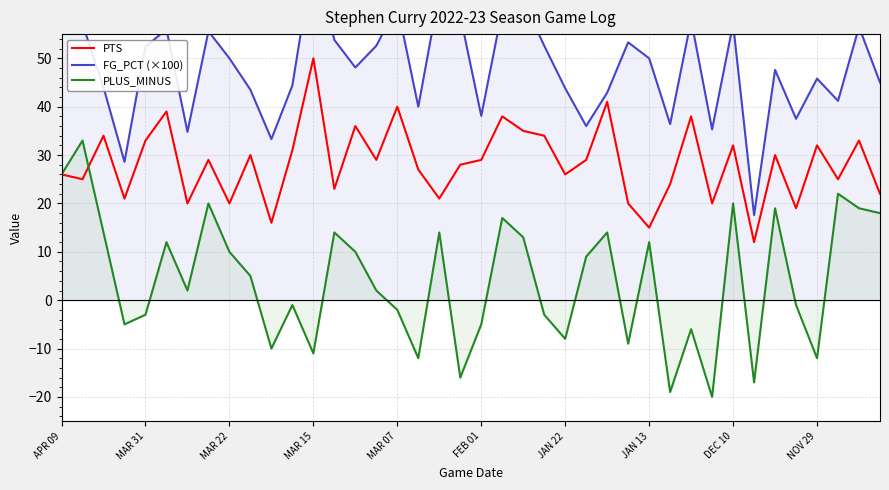

How many values in the FG_PCT (×100) series exceed 50?

18